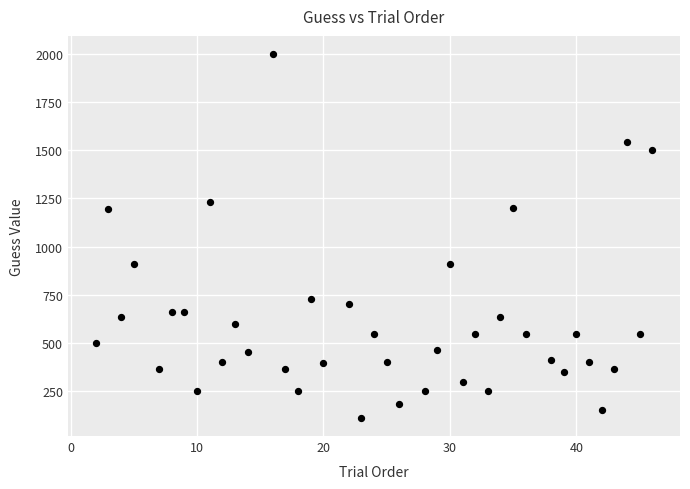

What is the range of Y values (max minus min)?

1890.0